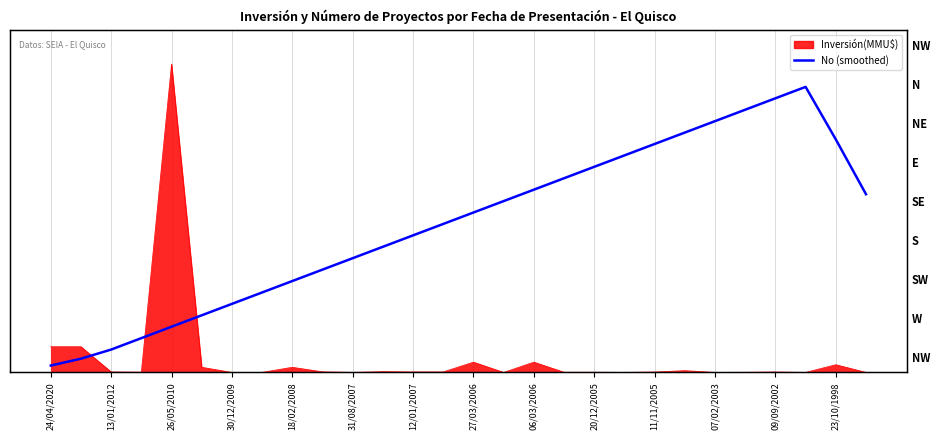

What is the sum of the values at 13/01/2012 and 06/03/2006?

9.2